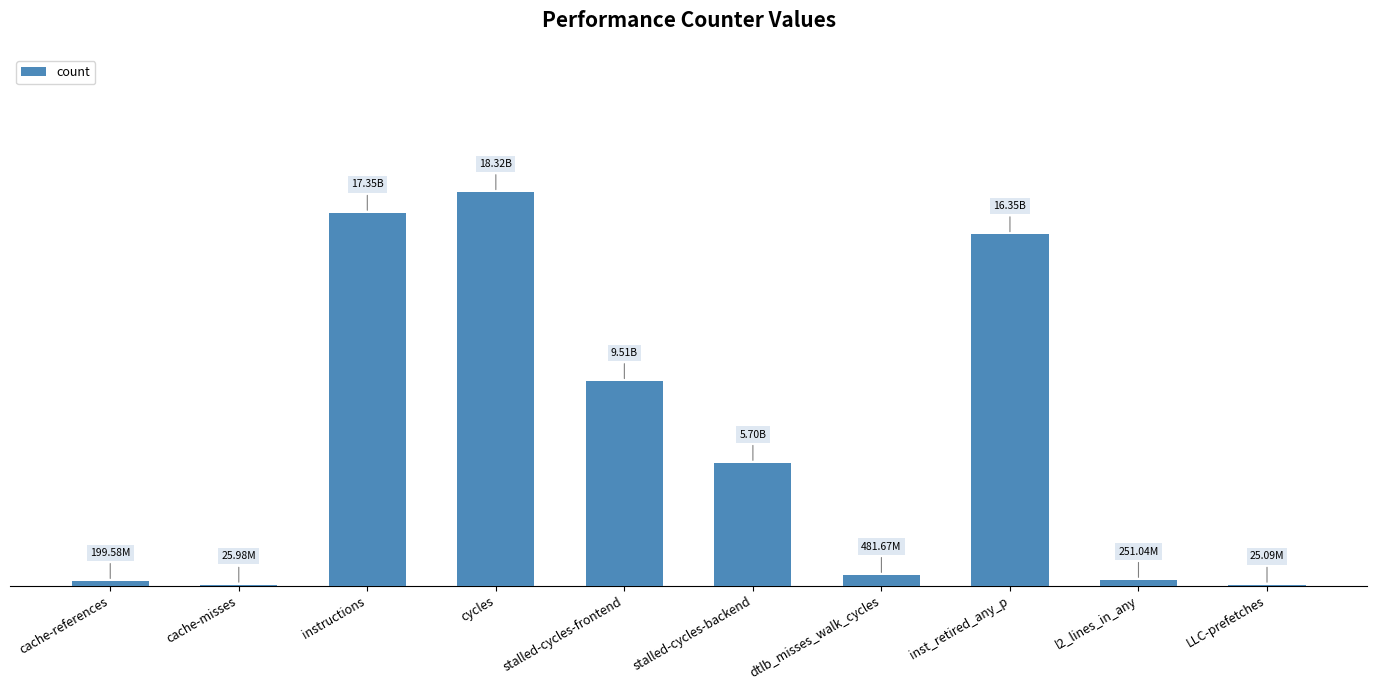

Are the bars horizontal?

No